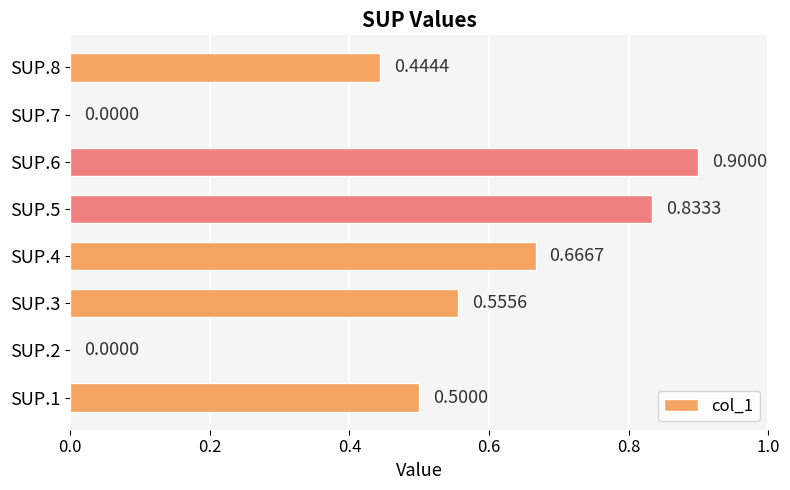

What is the sum of the values at SUP.1 and SUP.8?

0.9